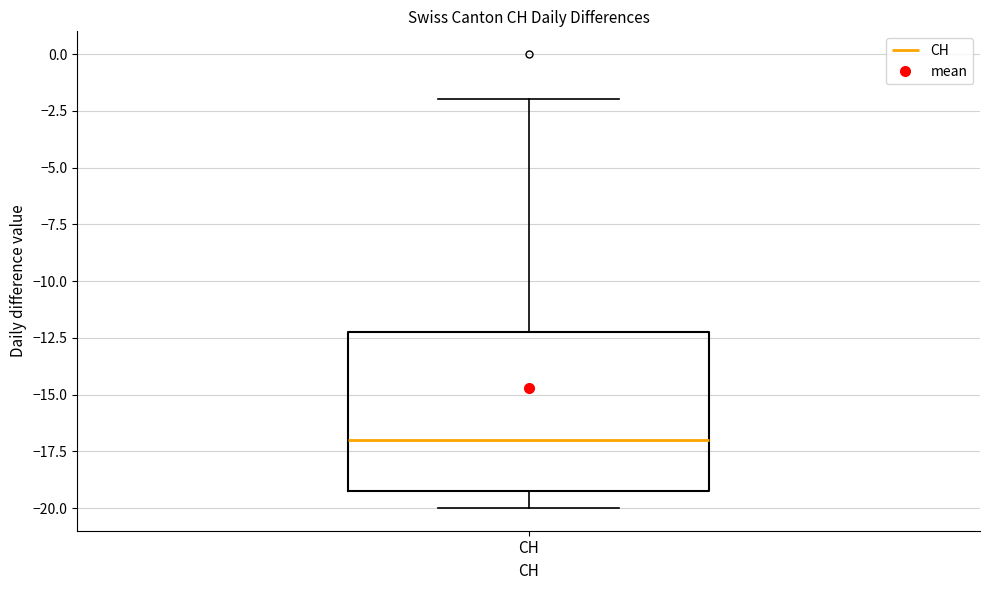

Transcribe this box plot: give where the median line is, the range the box spans, and where the two whiskers end, as read against the y-axis. The values are not printed on the chart, so give them approximately, as read against the axis.

median -17, box -19 to -12, whiskers -20 to -2